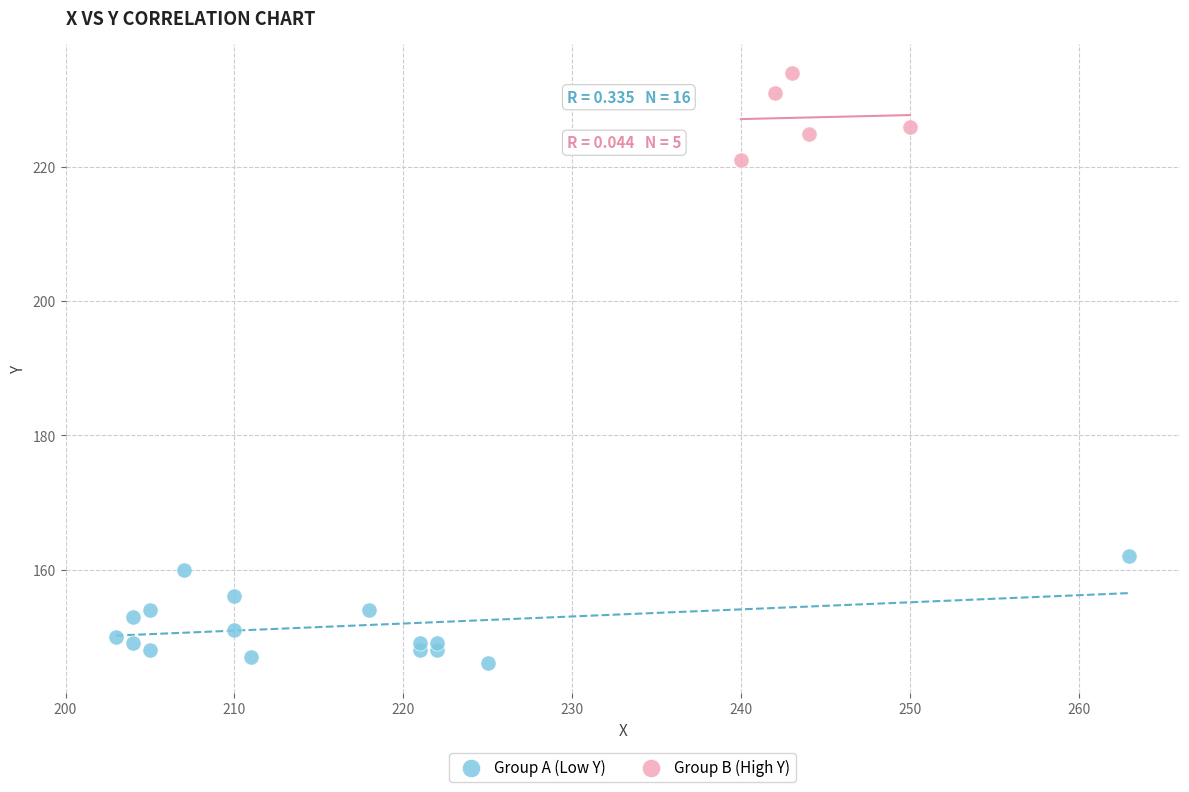

Which series reaches the minimum Y coordinate?

Group A (Low Y)